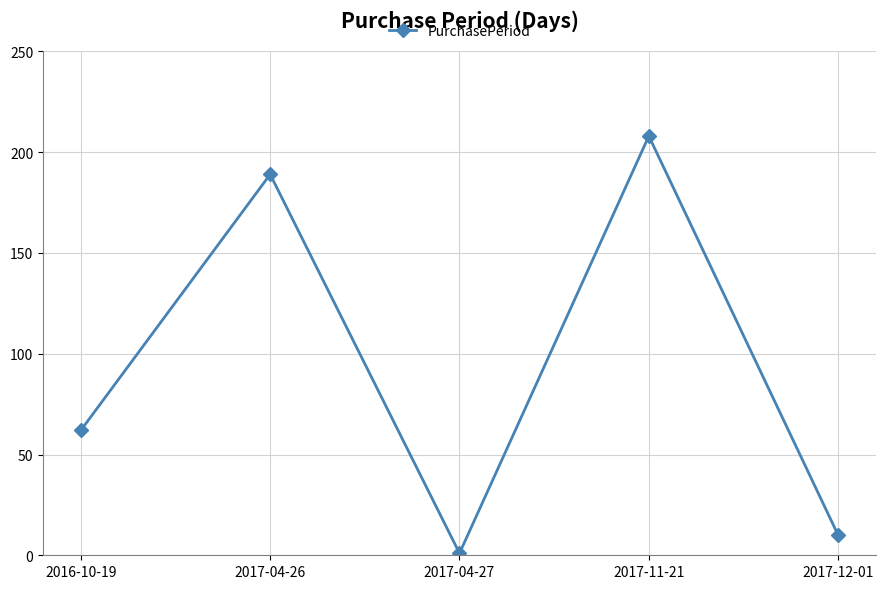

How many interior local valleys (lower than both neighbors) does the data have?

1